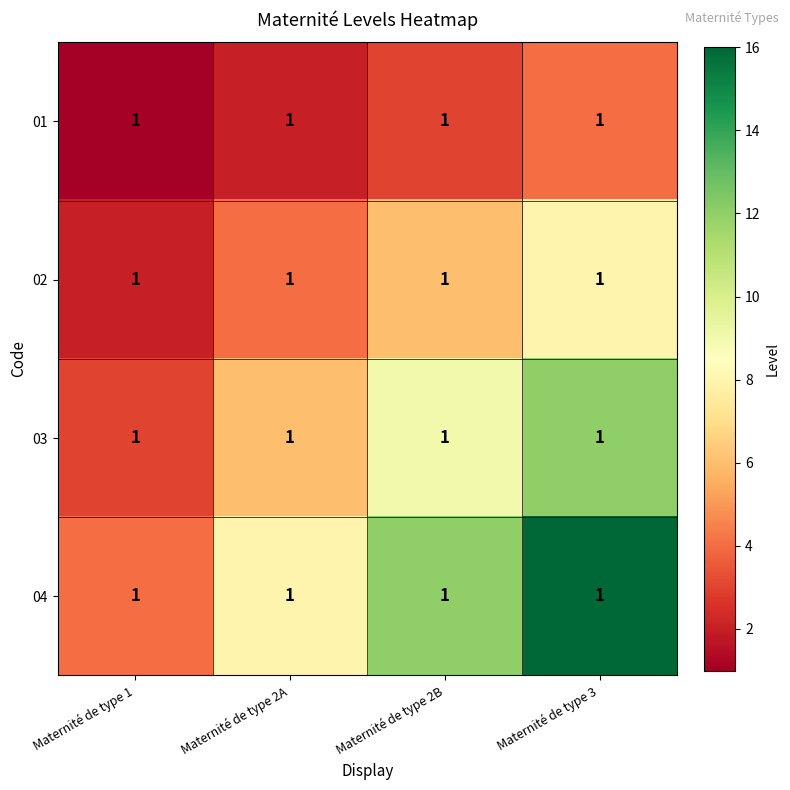

The value of 04 at Maternité de type 2A is 5. True or false?

False